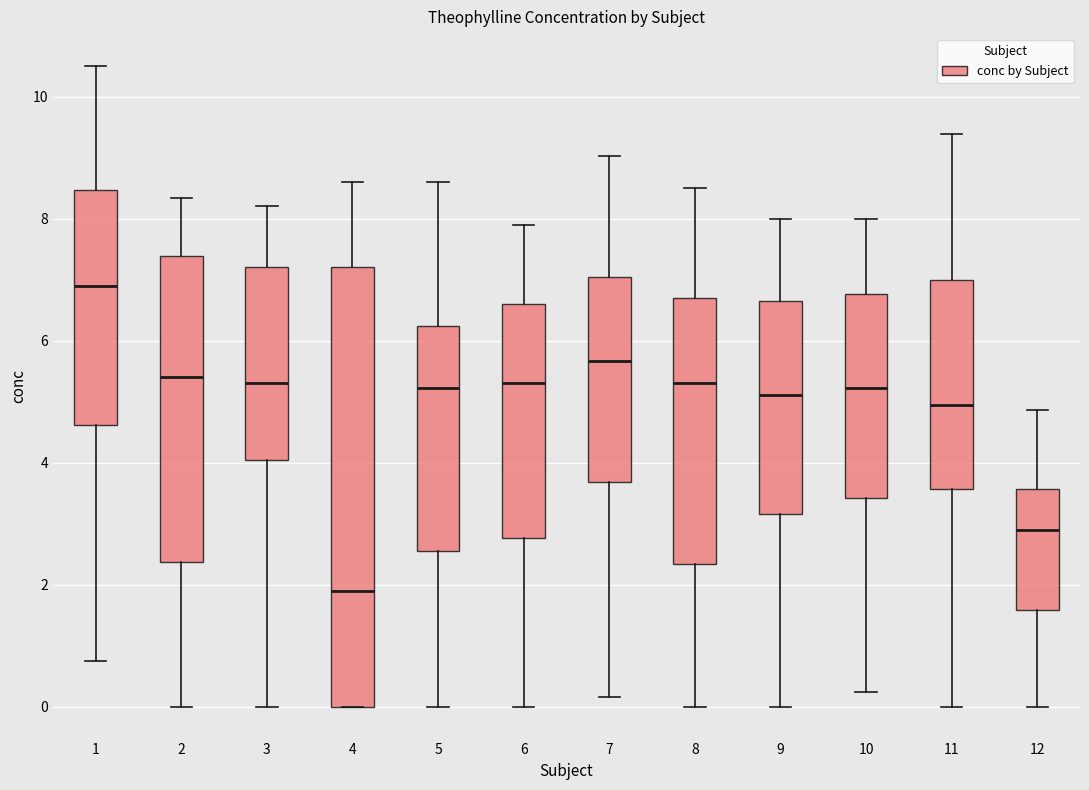

Which box has the highest median line?

1